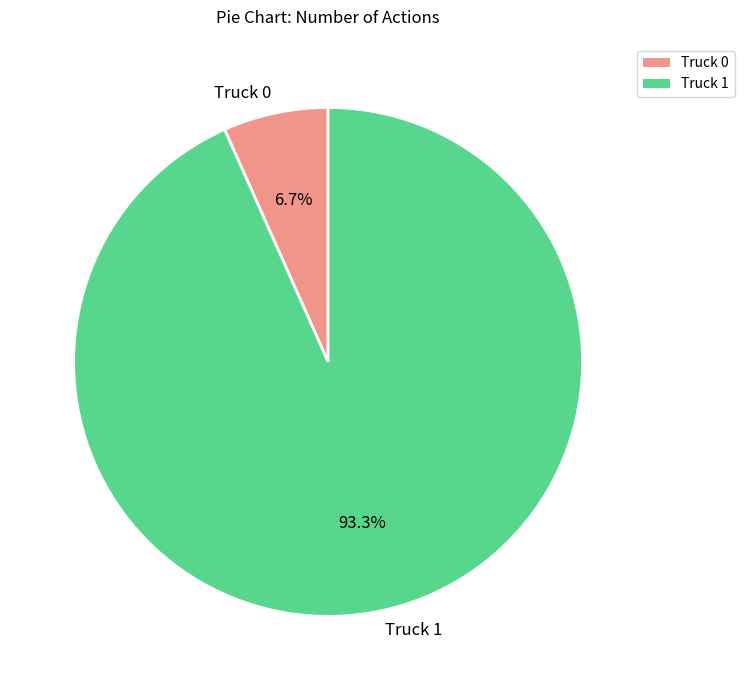

Combined, what portion of the pie is Truck 1 and Truck 0?

100.0%